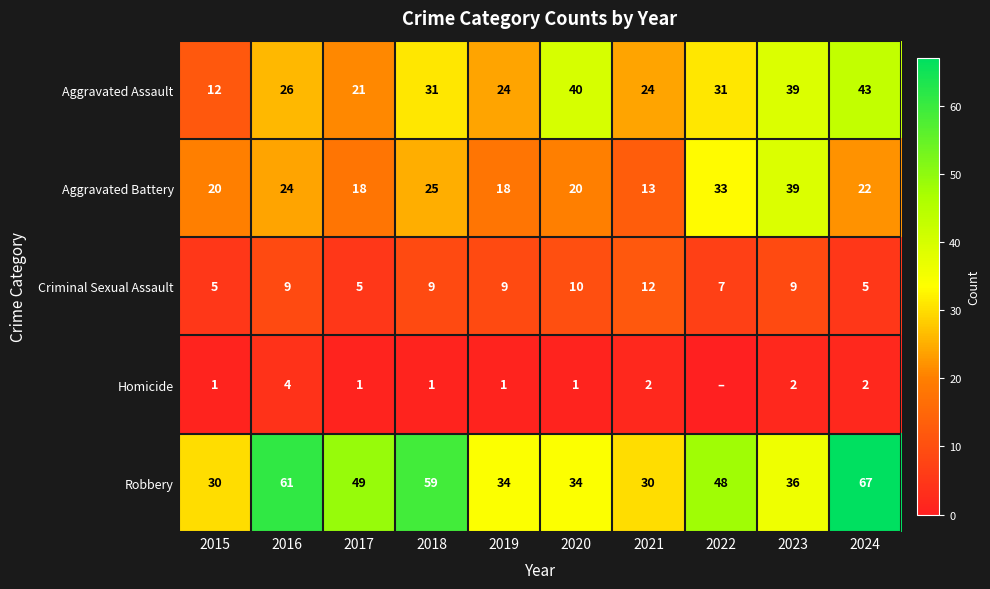

The value of Aggravated Battery at 2021 is 6. True or false?

False